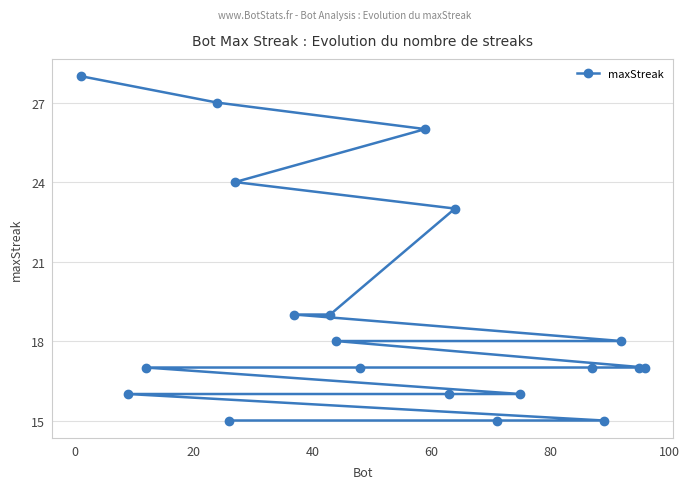

Reading left to right, extract all data points from this chart.

28	16	17	27	15	24	19	19	18	17	26	16	23	15	16	17	15	18	17	17